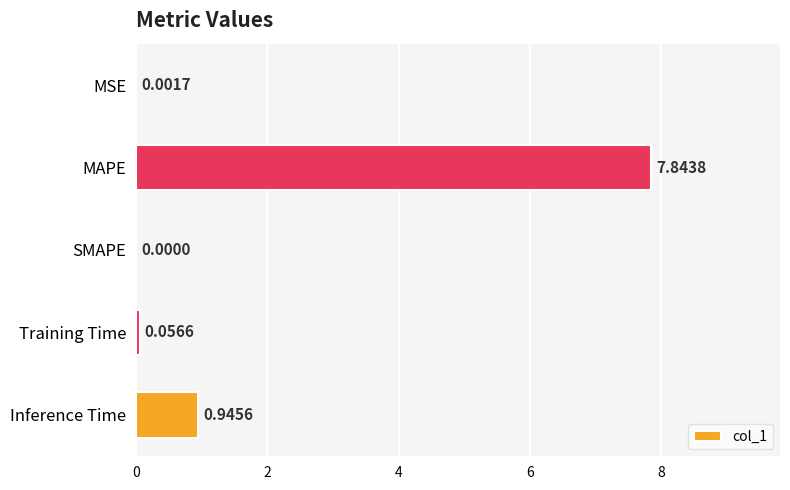

What is the change in value from Training Time to Inference Time?

+0.9